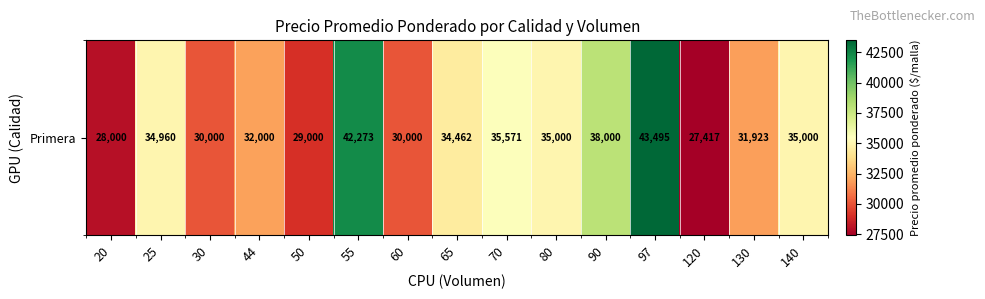

What is the approximate value at 130?

31923